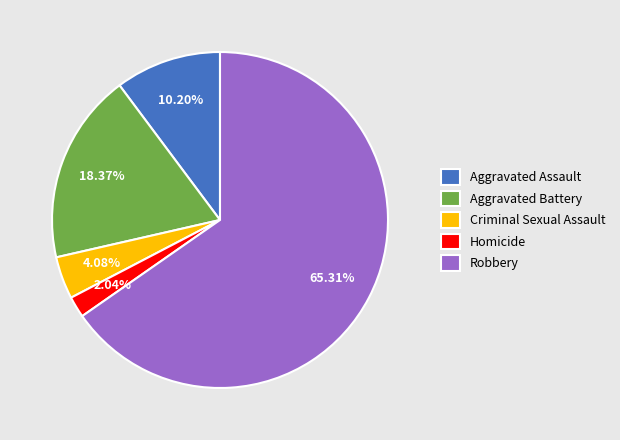

The Aggravated Battery slice represents 18% of the pie. True or false?

True